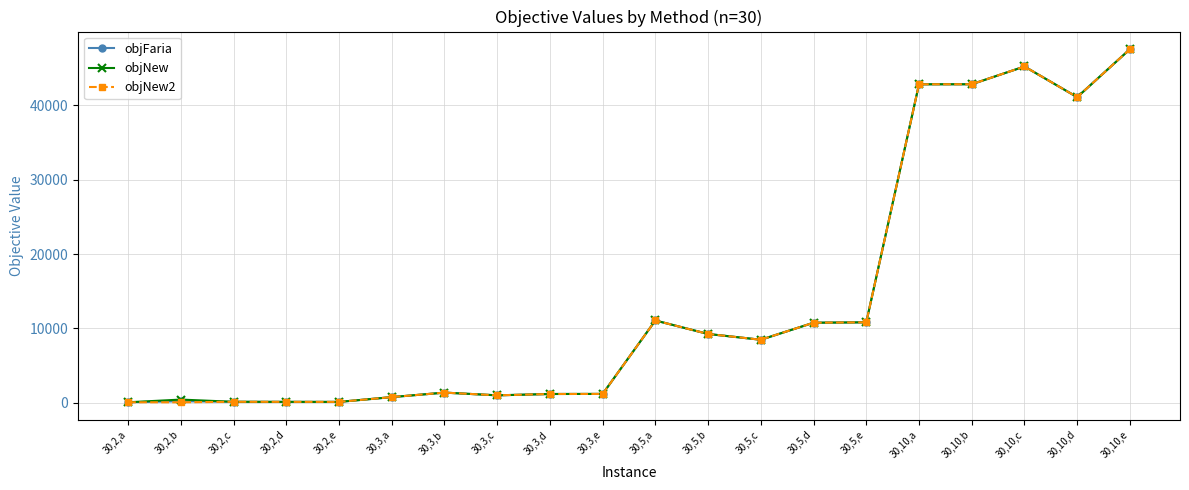

What is the maximum value for objNew2?

47539.4